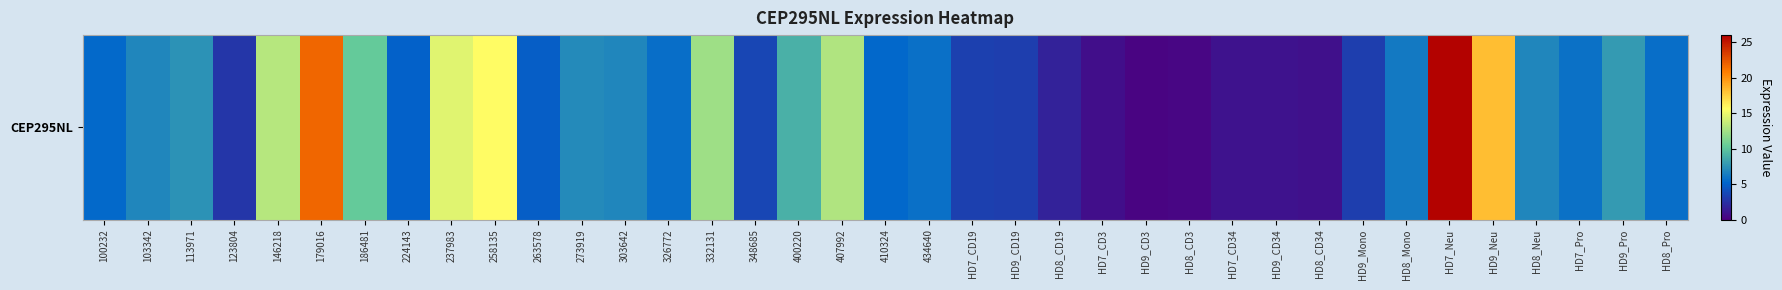

True or false: the data shows 7.8 at HD9_Pro.

True